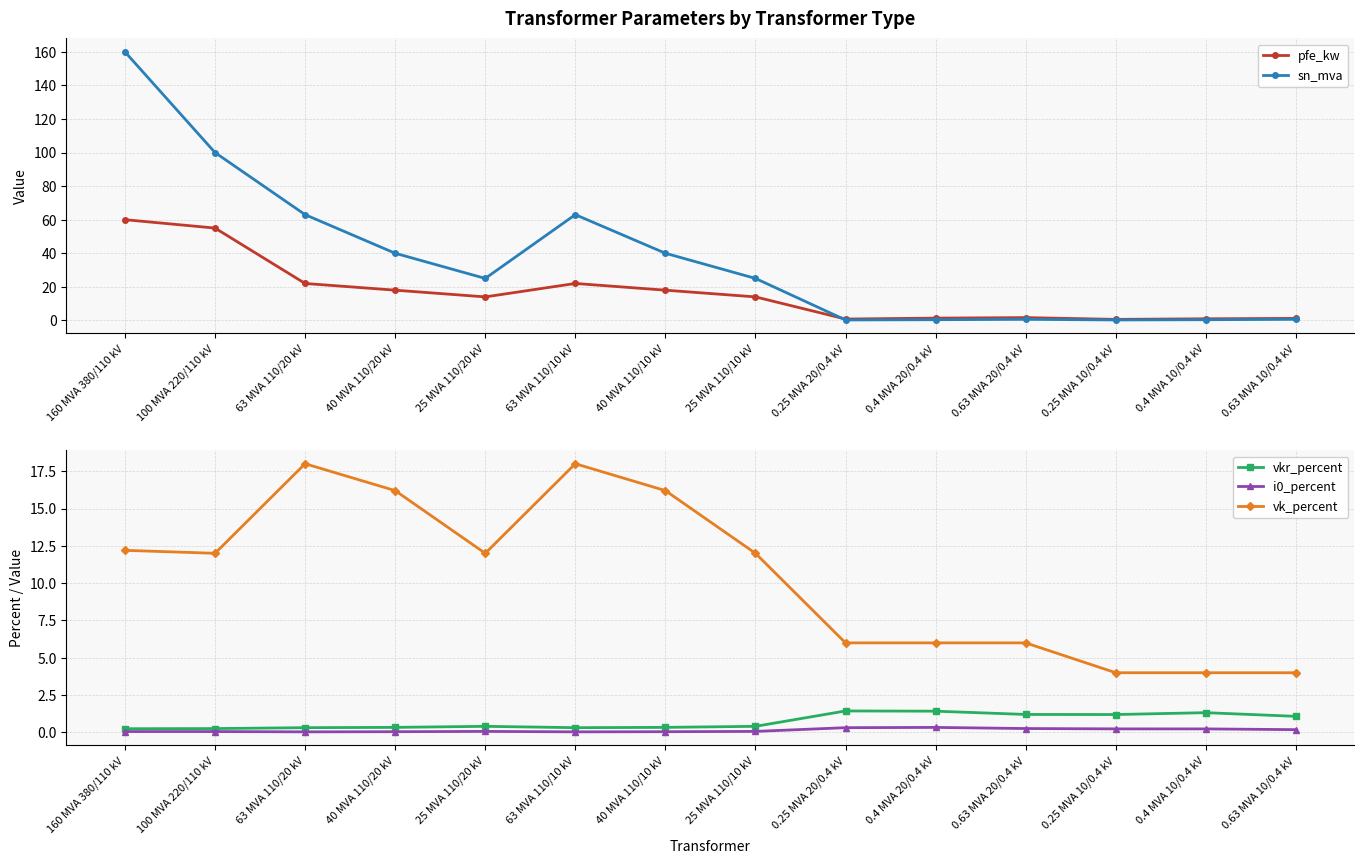

Reading left to right, what are all the values shown in this chart?

pfe_kw: 160 MVA 380/110 kV=60.0	100 MVA 220/110 kV=55.0	63 MVA 110/20 kV=22.0	40 MVA 110/20 kV=18.0	25 MVA 110/20 kV=14.0	63 MVA 110/10 kV=22.0	40 MVA 110/10 kV=18.0	25 MVA 110/10 kV=14.0	0.25 MVA 20/0.4 kV=0.8	0.4 MVA 20/0.4 kV=1.4	0.63 MVA 20/0.4 kV=1.6	0.25 MVA 10/0.4 kV=0.6	0.4 MVA 10/0.4 kV=0.9	0.63 MVA 10/0.4 kV=1.2
sn_mva: 160 MVA 380/110 kV=160.0	100 MVA 220/110 kV=100.0	63 MVA 110/20 kV=63.0	40 MVA 110/20 kV=40.0	25 MVA 110/20 kV=25.0	63 MVA 110/10 kV=63.0	40 MVA 110/10 kV=40.0	25 MVA 110/10 kV=25.0	0.25 MVA 20/0.4 kV=0.2	0.4 MVA 20/0.4 kV=0.4	0.63 MVA 20/0.4 kV=0.6	0.25 MVA 10/0.4 kV=0.2	0.4 MVA 10/0.4 kV=0.4	0.63 MVA 10/0.4 kV=0.6
vkr_percent: 160 MVA 380/110 kV=0.2	100 MVA 220/110 kV=0.3	63 MVA 110/20 kV=0.3	40 MVA 110/20 kV=0.3	25 MVA 110/20 kV=0.4	63 MVA 110/10 kV=0.3	40 MVA 110/10 kV=0.3	25 MVA 110/10 kV=0.4	0.25 MVA 20/0.4 kV=1.4	0.4 MVA 20/0.4 kV=1.4	0.63 MVA 20/0.4 kV=1.2	0.25 MVA 10/0.4 kV=1.2	0.4 MVA 10/0.4 kV=1.3	0.63 MVA 10/0.4 kV=1.1
i0_percent: 160 MVA 380/110 kV=0.1	100 MVA 220/110 kV=0.1	63 MVA 110/20 kV=0.0	40 MVA 110/20 kV=0.1	25 MVA 110/20 kV=0.1	63 MVA 110/10 kV=0.0	40 MVA 110/10 kV=0.1	25 MVA 110/10 kV=0.1	0.25 MVA 20/0.4 kV=0.3	0.4 MVA 20/0.4 kV=0.3	0.63 MVA 20/0.4 kV=0.3	0.25 MVA 10/0.4 kV=0.2	0.4 MVA 10/0.4 kV=0.2	0.63 MVA 10/0.4 kV=0.2
vk_percent: 160 MVA 380/110 kV=12.2	100 MVA 220/110 kV=12.0	63 MVA 110/20 kV=18.0	40 MVA 110/20 kV=16.2	25 MVA 110/20 kV=12.0	63 MVA 110/10 kV=18.0	40 MVA 110/10 kV=16.2	25 MVA 110/10 kV=12.0	0.25 MVA 20/0.4 kV=6.0	0.4 MVA 20/0.4 kV=6.0	0.63 MVA 20/0.4 kV=6.0	0.25 MVA 10/0.4 kV=4.0	0.4 MVA 10/0.4 kV=4.0	0.63 MVA 10/0.4 kV=4.0